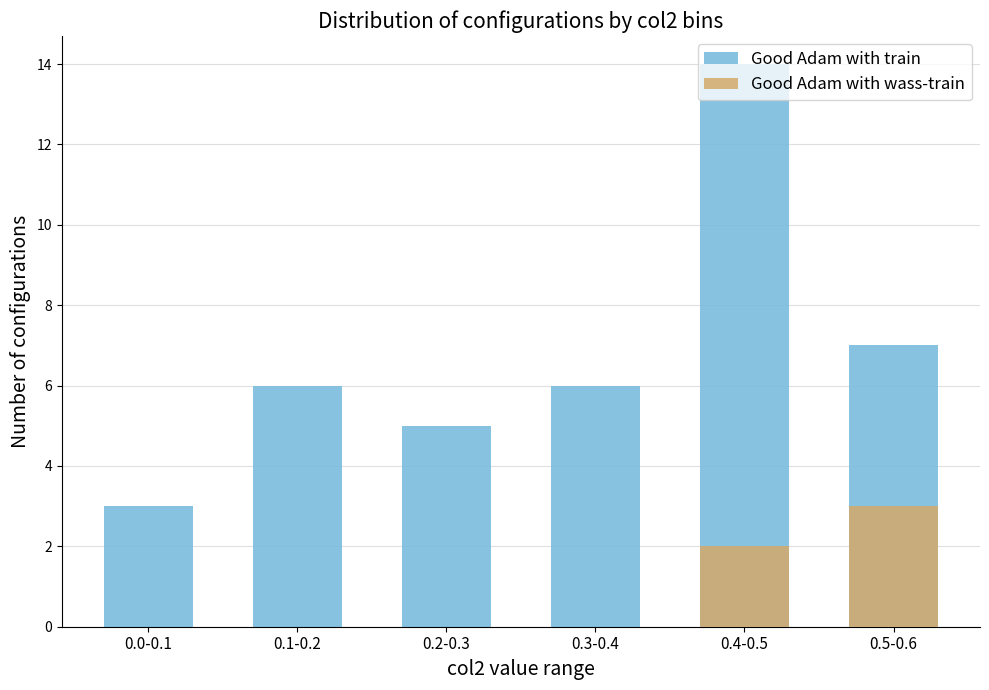

Reading right to left, transcribe all the data shown in this chart.

Good Adam with train: 7	14	6	5	6	3
Good Adam with wass-train: 3	2	0	0	0	0